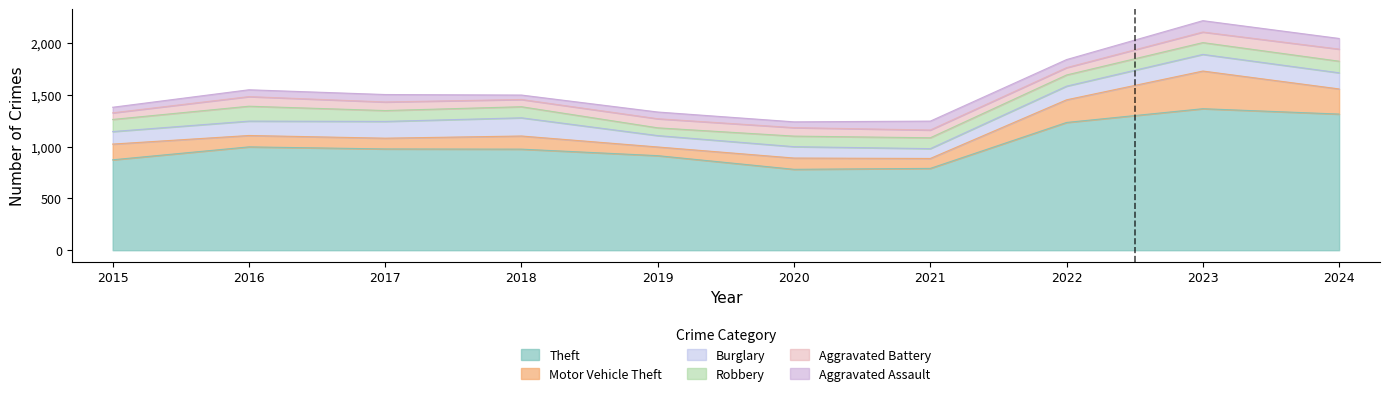

Is the value of Theft at 2016 greater than the value of Robbery at 2021?

Yes